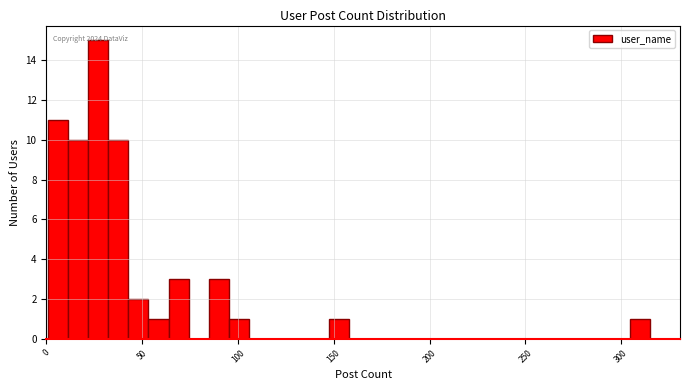

Around what value on the x-axis is the tallest bar? Give the approximate position of its centre, as read against the axis.

25